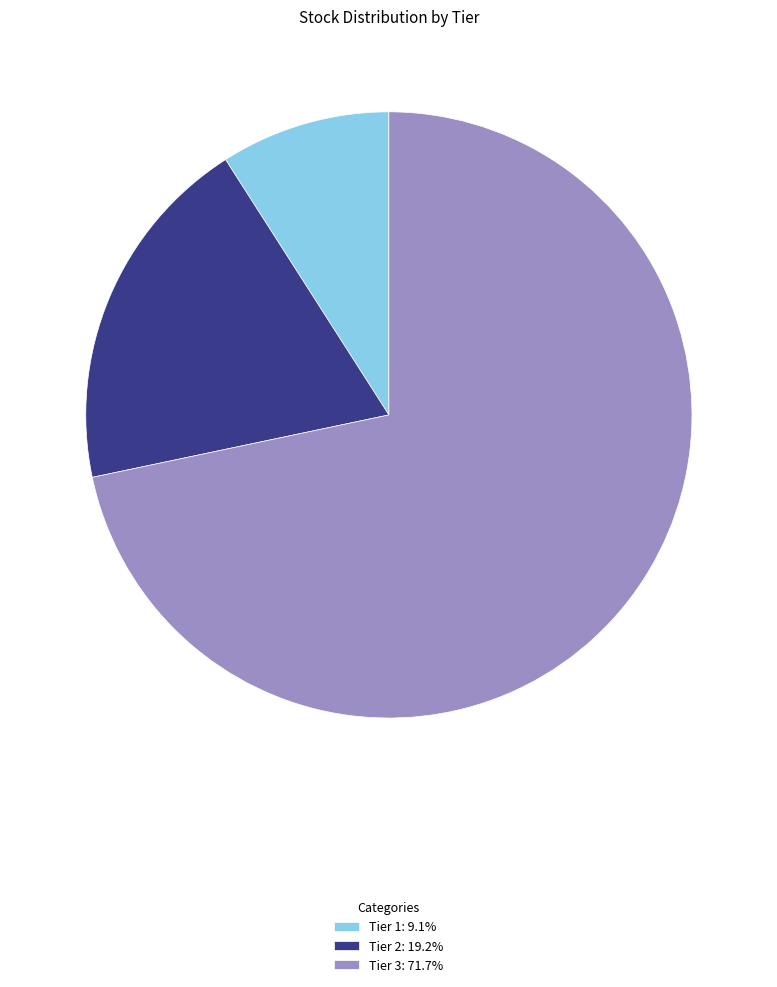

Which slice is the largest?

Tier 3